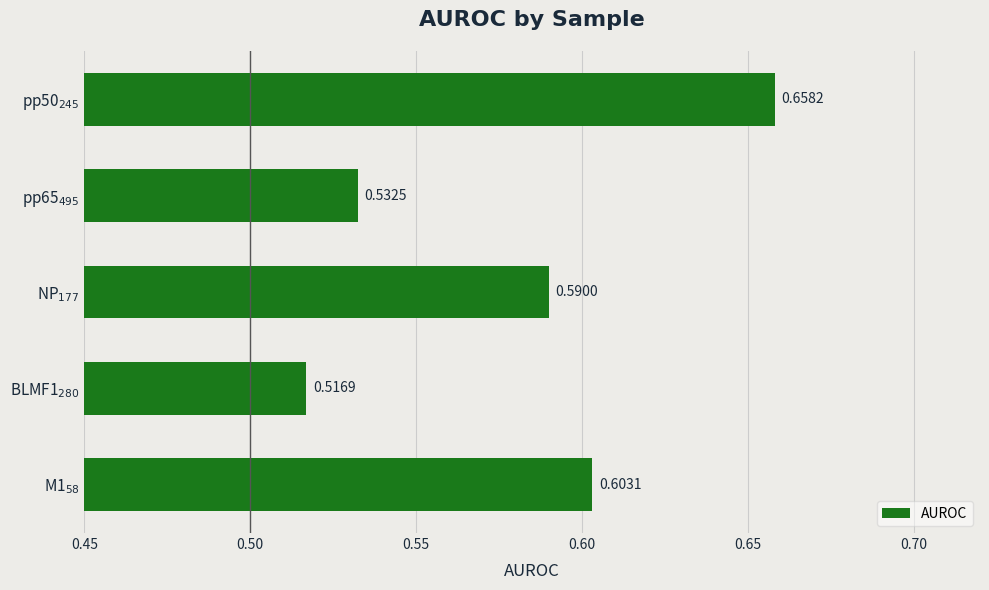

At which category does the chart reach its peak across all series?

pp50$_{245}$